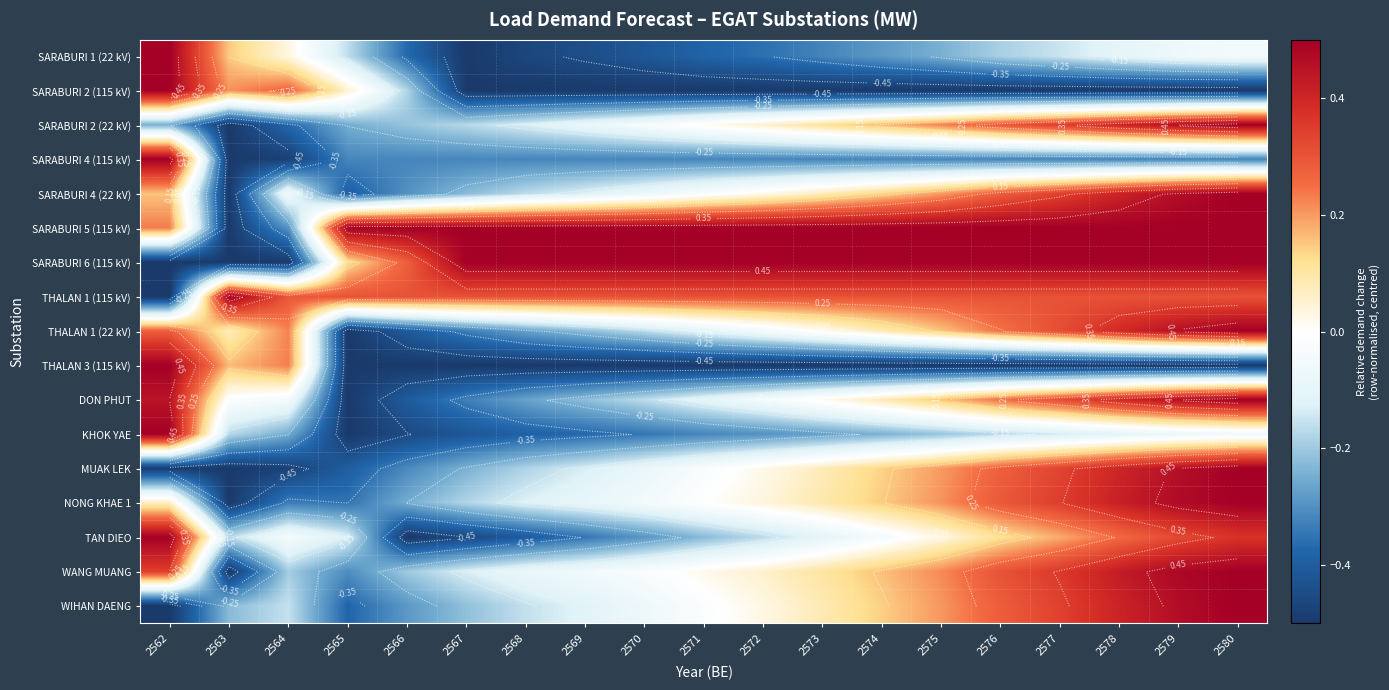

Is it true that SARABURI 2 (22 kV) equals 0.1 at 2576?

False